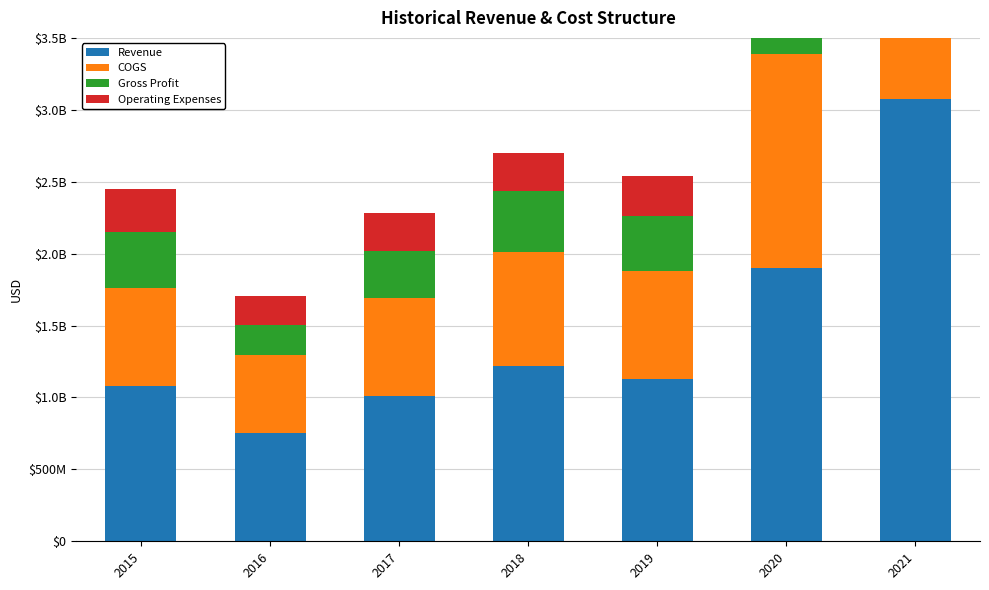

Between 2019 and 2015, which is larger?

2019